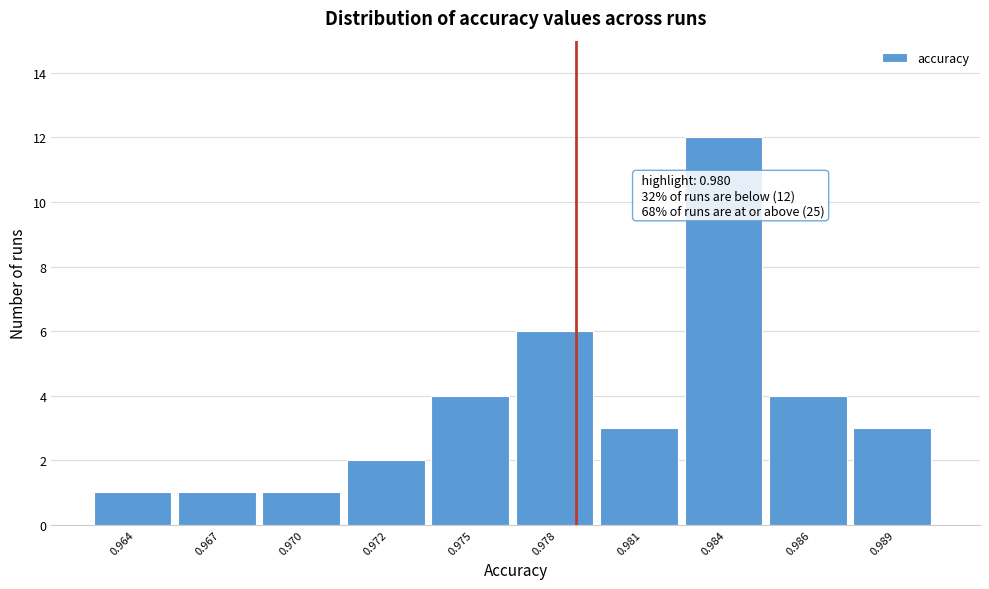

Reading left to right, what are all the values shown in this chart?

1	1	1	2	4	6	3	12	4	3